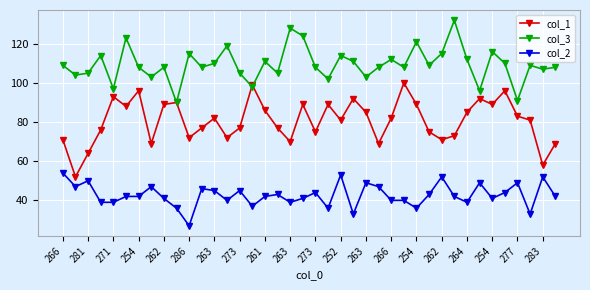

Which series has the largest range (max minus min)?

col_1